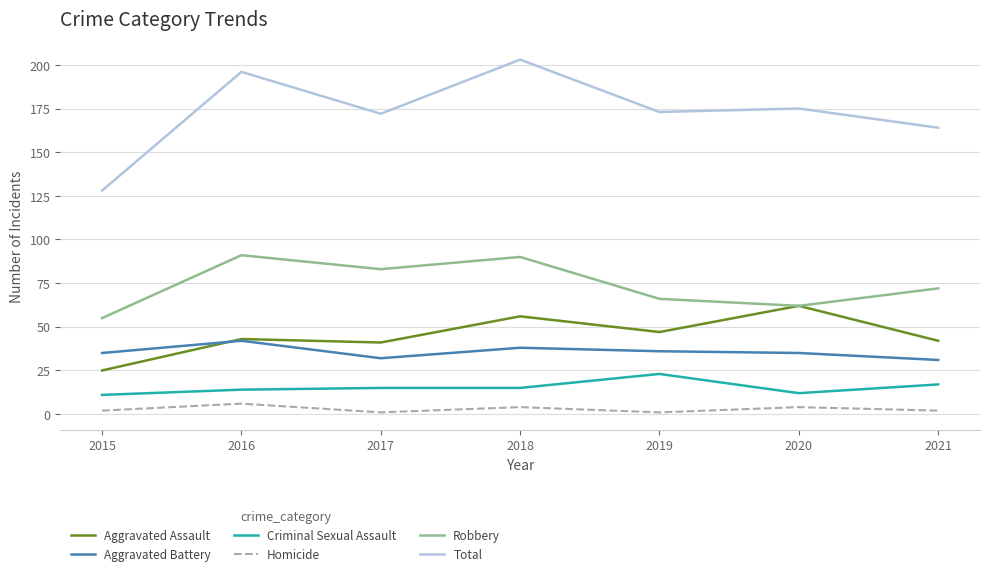

How many lines are shown in the chart?

6